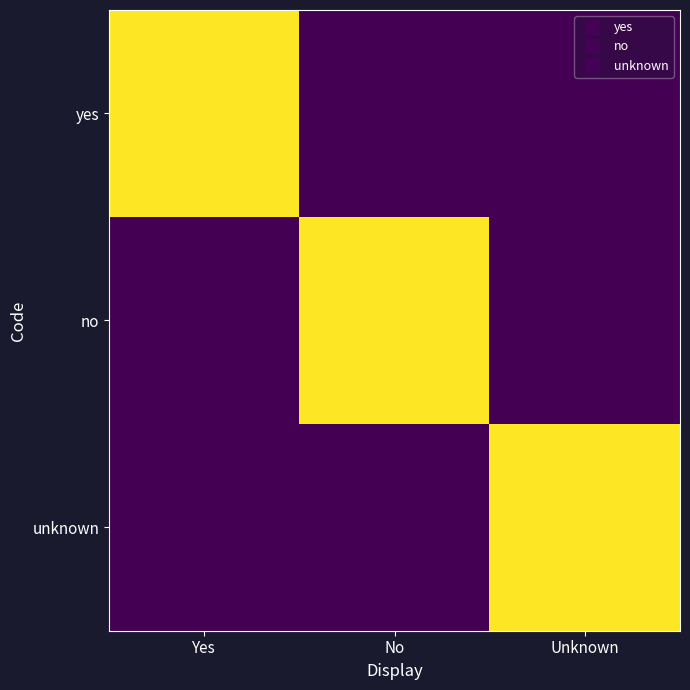

Reading left to right, extract all data points from this chart.

yes: Yes=1	No=0	Unknown=0
no: Yes=0	No=1	Unknown=0
unknown: Yes=0	No=0	Unknown=1